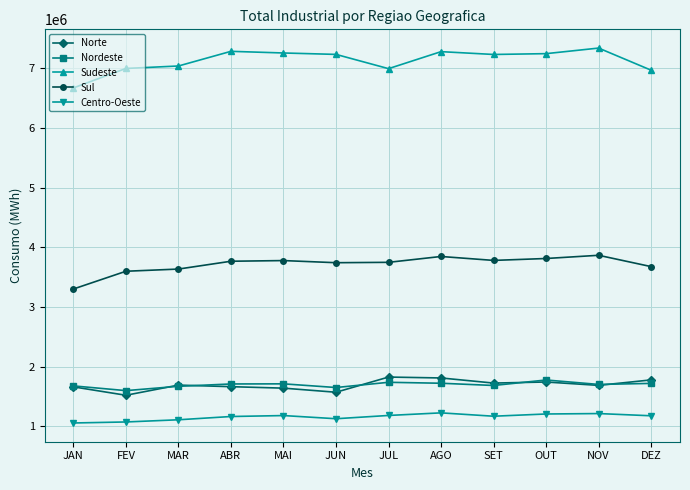

What value does the Sul series have at OUT?

3813543